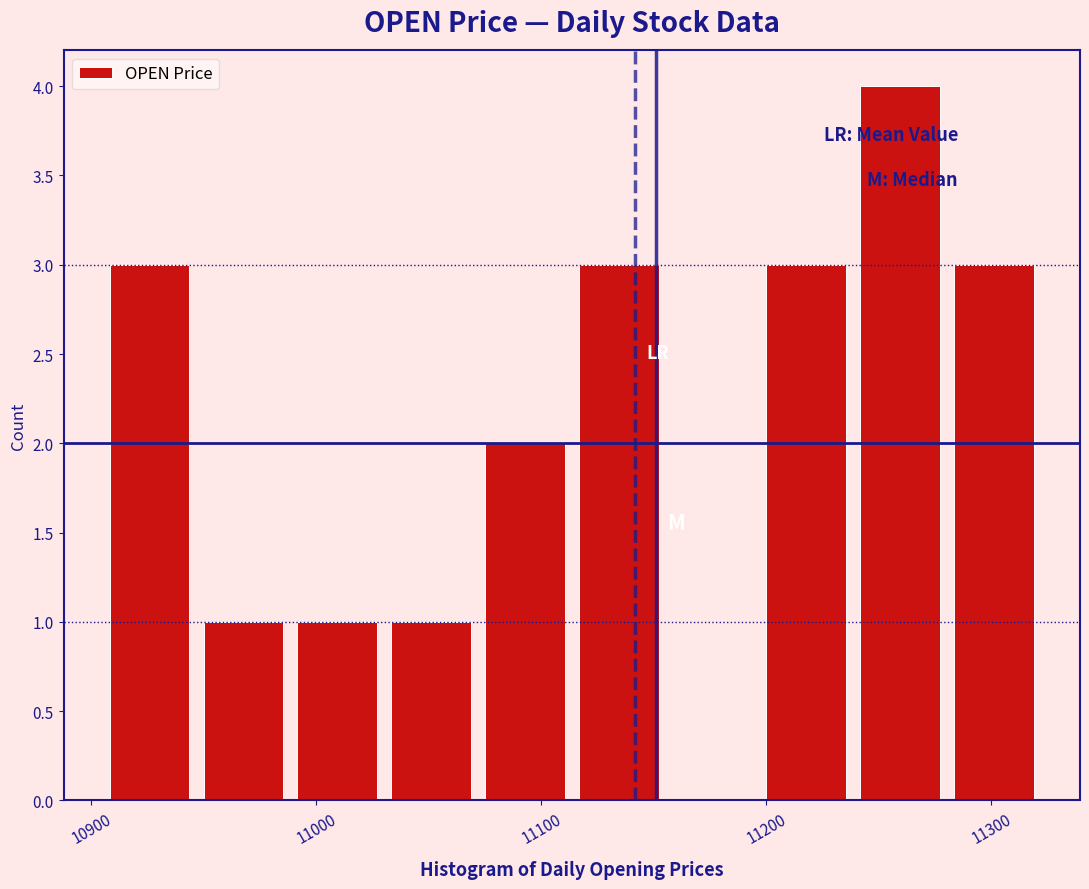

Reading left to right, list every bar in this chart as the range it spans on the x-axis followed by its height. Neither the bar edges nor the heights are printed on the chart, so give them approximately, as read against the axes.

10910 to 10950: 3
10950 to 10990: 1
10990 to 11030: 1
11030 to 11070: 1
11070 to 11110: 2
11110 to 11160: 3
11160 to 11200: 0
11200 to 11240: 3
11240 to 11280: 4
11280 to 11320: 3